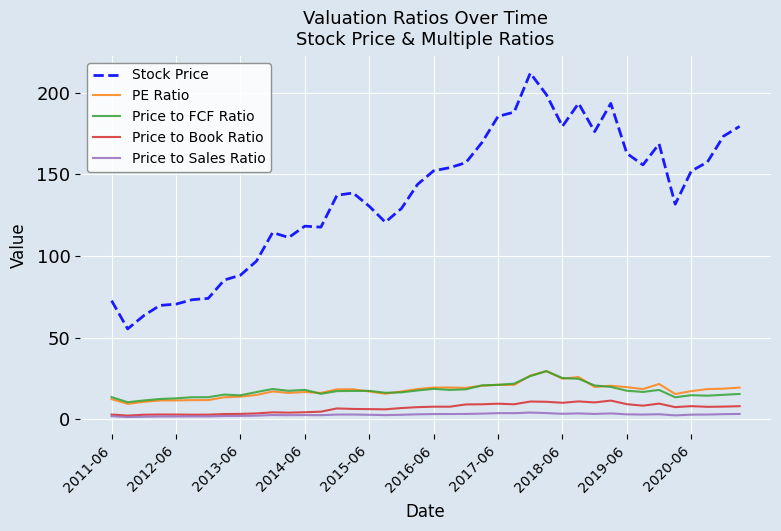

What is the sum of all PE Ratio values?

708.8